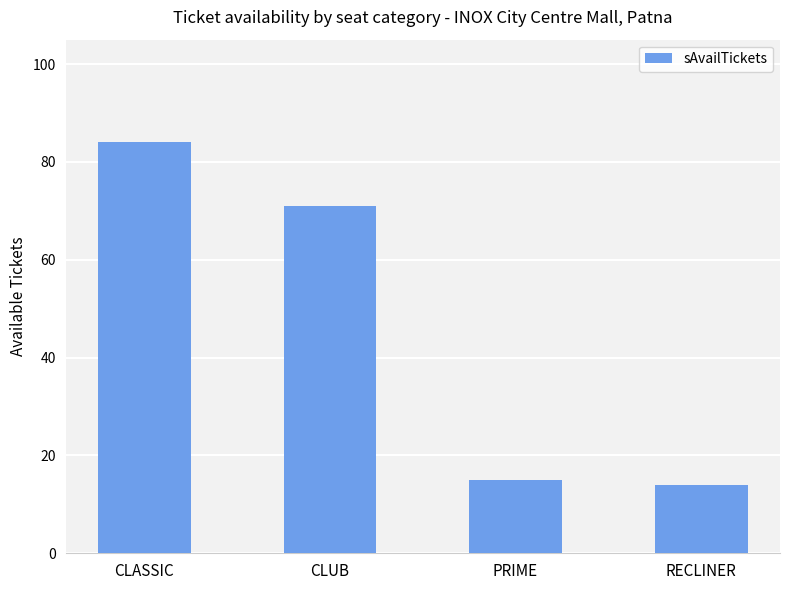

Reading right to left, extract all data points from this chart.

14	15	71	84